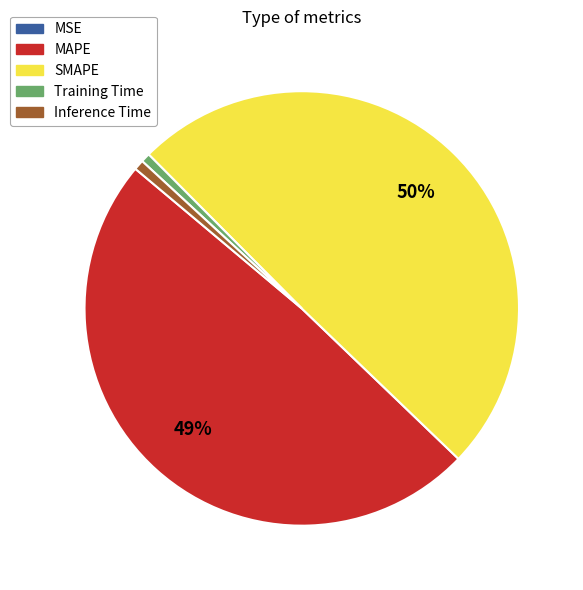

Is MAPE the majority of the pie?

No